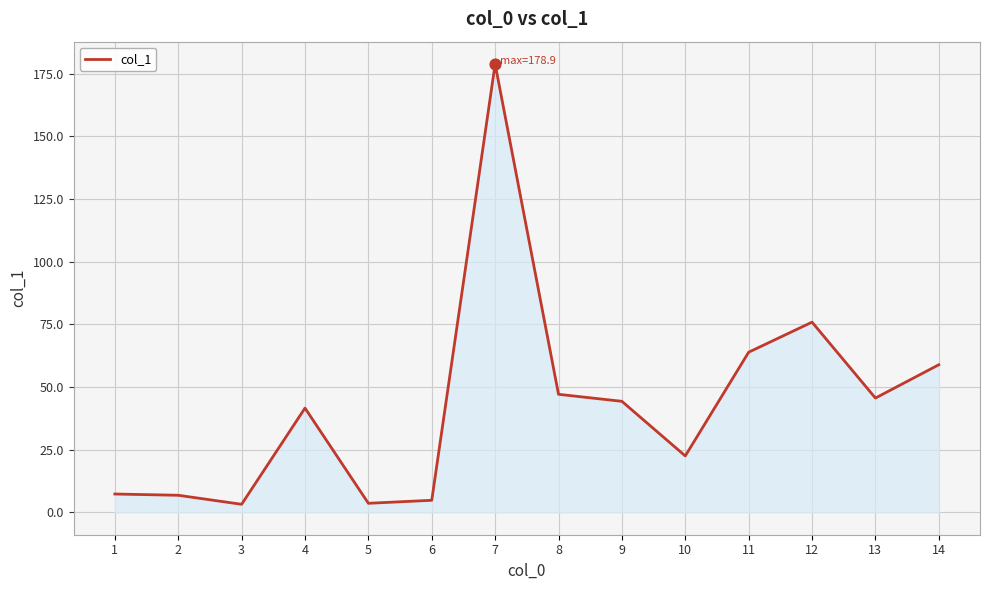

Approximately how many times larger is the value at 14 compared to 5?

16.4